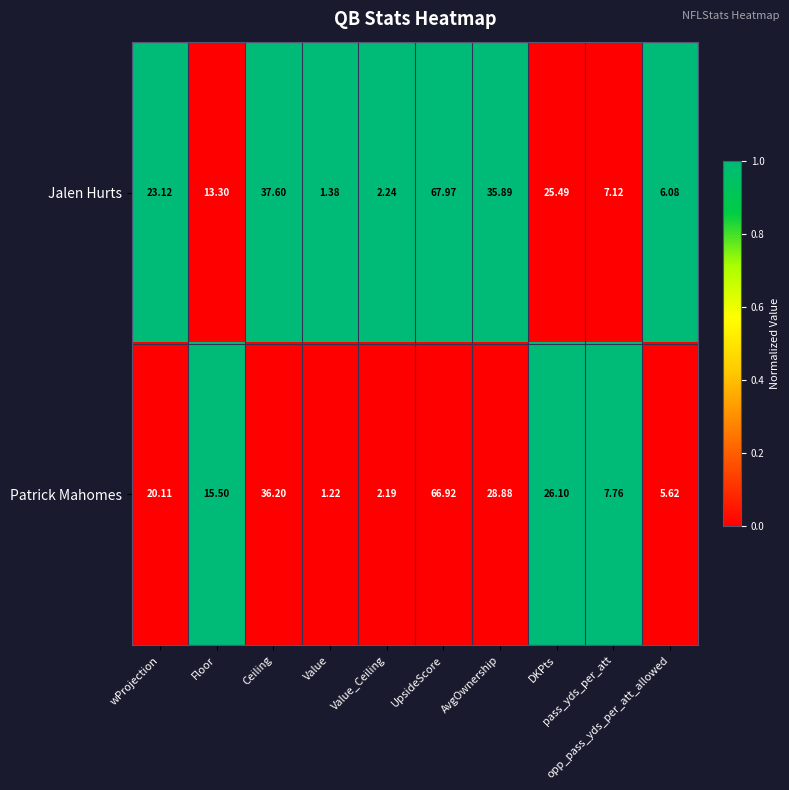

Which series has the widest spread of values?

Jalen Hurts